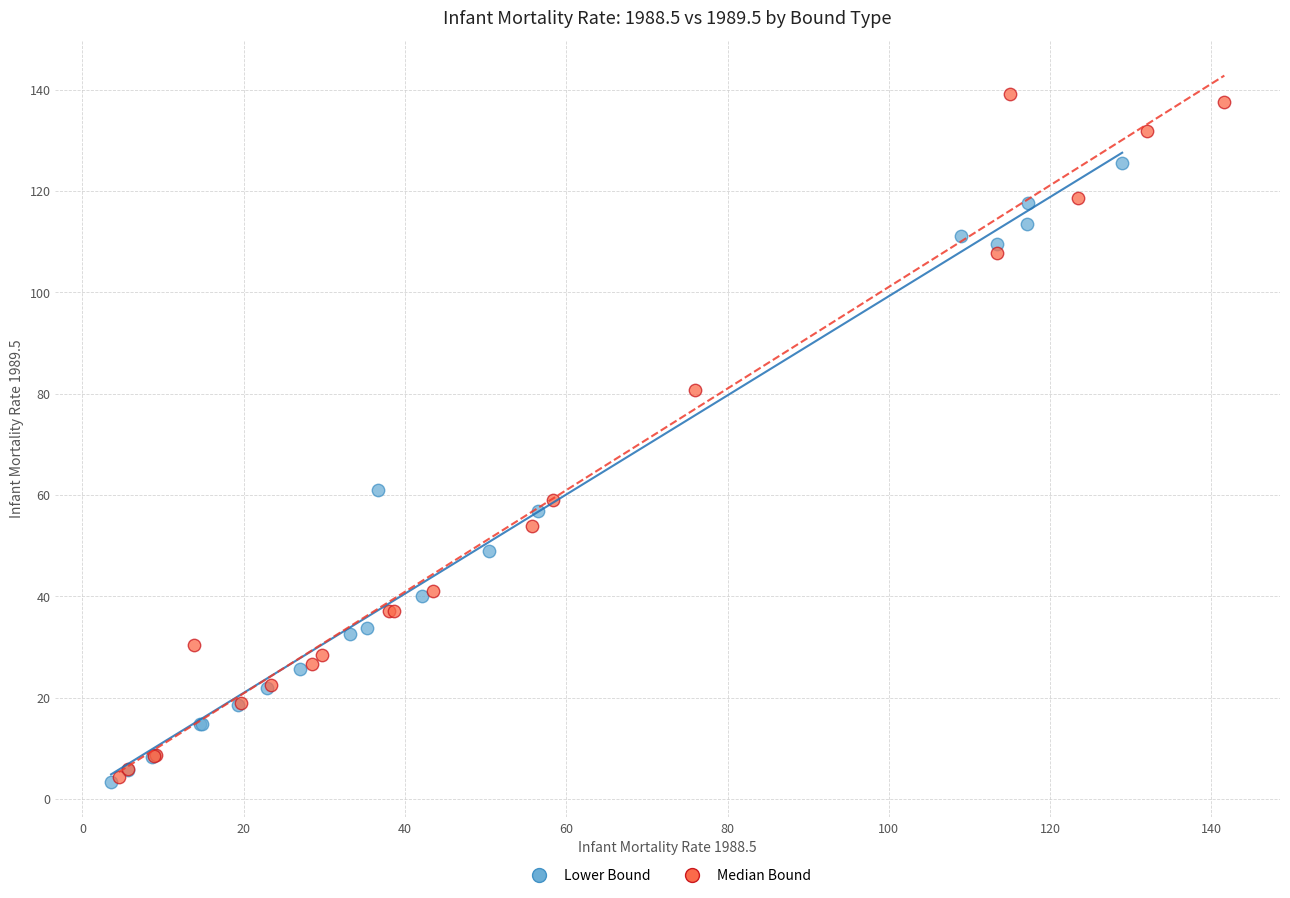

Which series has the largest Y range (max minus min)?

Median Bound